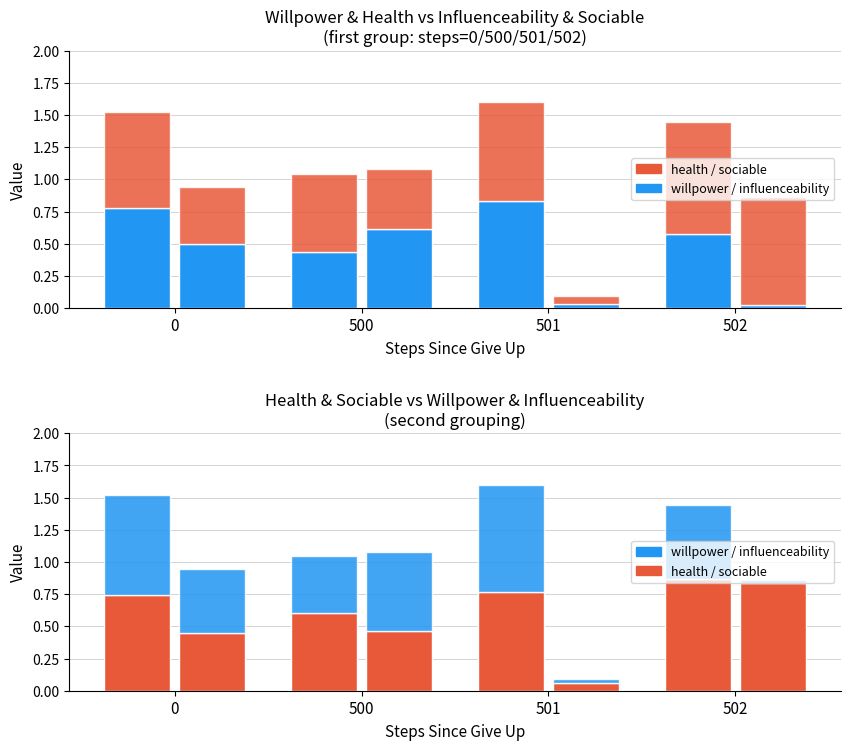

Which series has the largest range (max minus min)?

sociable